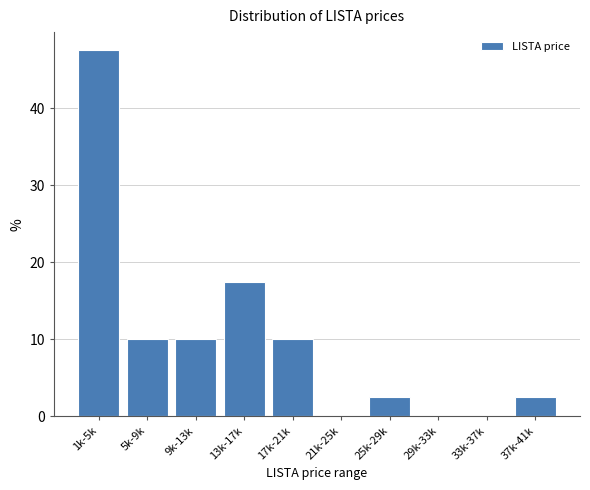

Reading left to right, extract all data points from this chart.

1k-5k=47.5	5k-9k=10.0	9k-13k=10.0	13k-17k=17.5	17k-21k=10.0	21k-25k=0.0	25k-29k=2.5	29k-33k=0.0	33k-37k=0.0	37k-41k=2.5